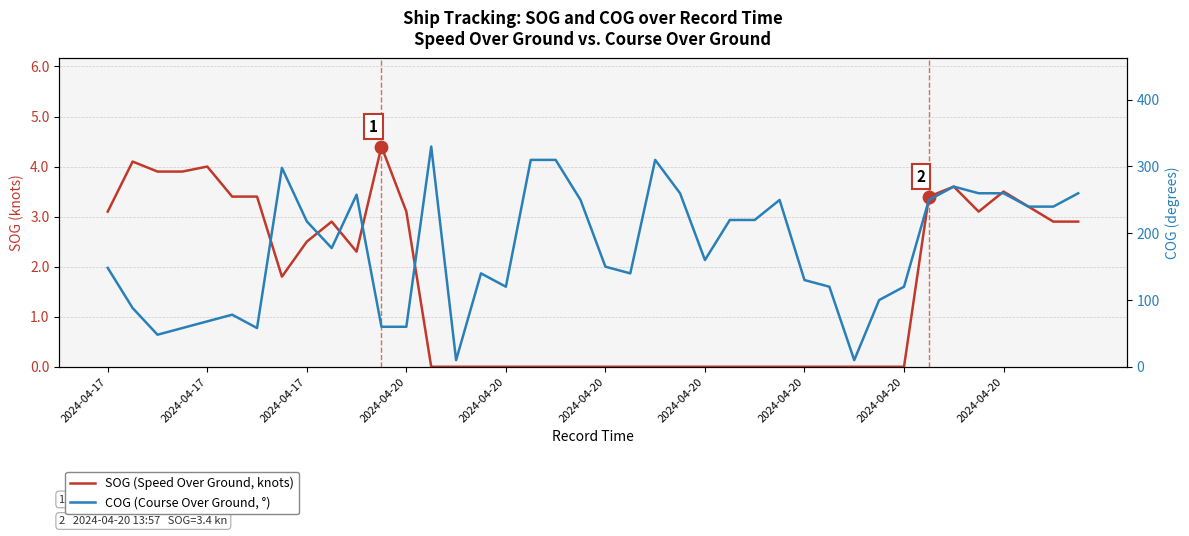

Which series contains the lowest Y value?

SOG (Speed Over Ground, knots)